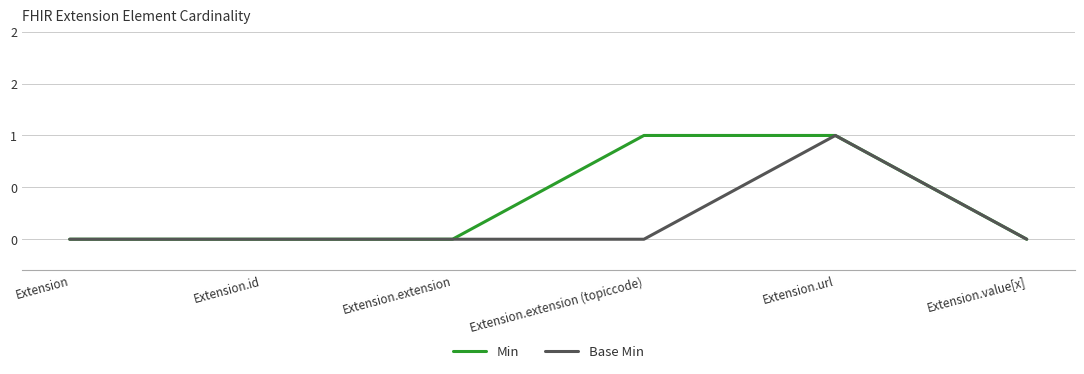

List the series in order of their peak value, highest first.

Min, Base Min